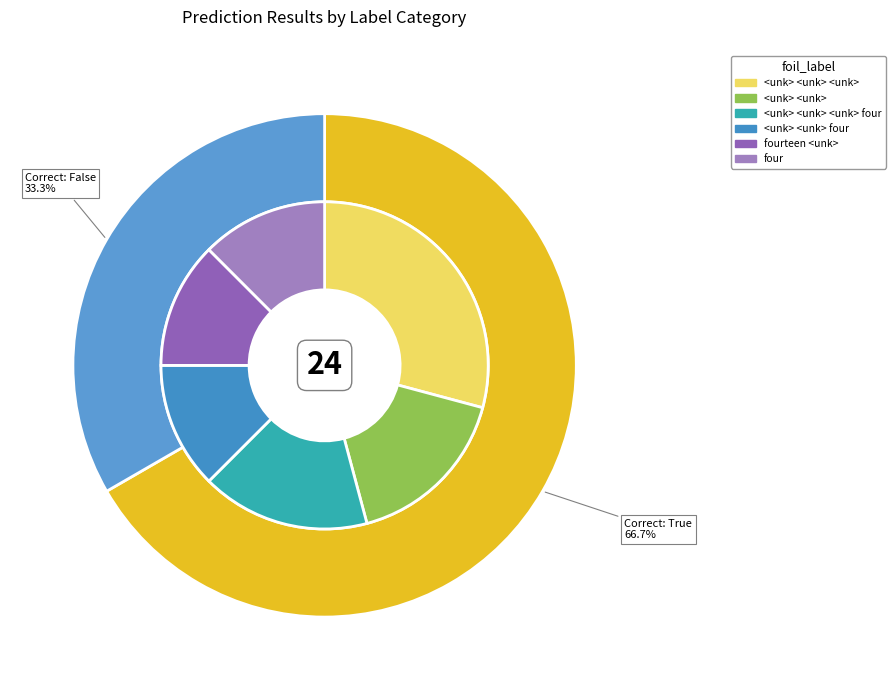

To the nearest percent, what portion does False represent?

33%